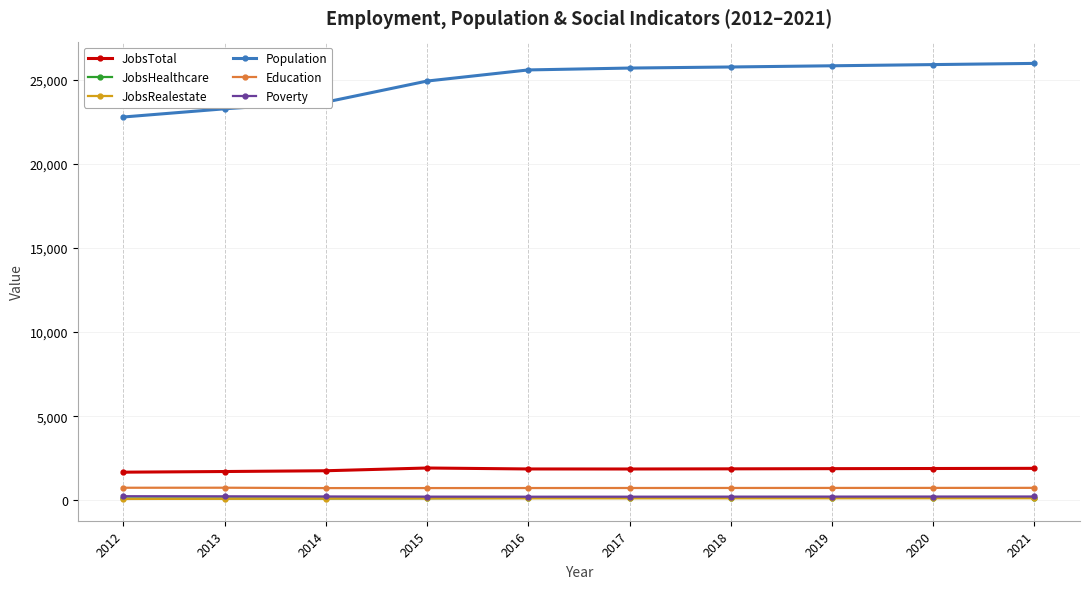

Is this an area chart (filled region under the line)?

No